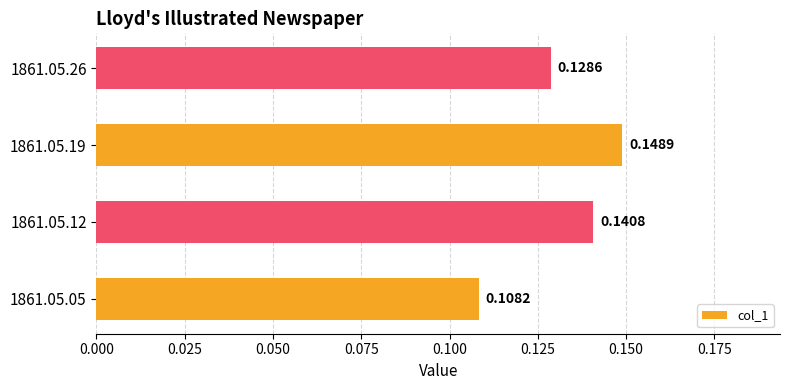

Between 1861.05.05 and 1861.05.12, which is larger?

1861.05.12